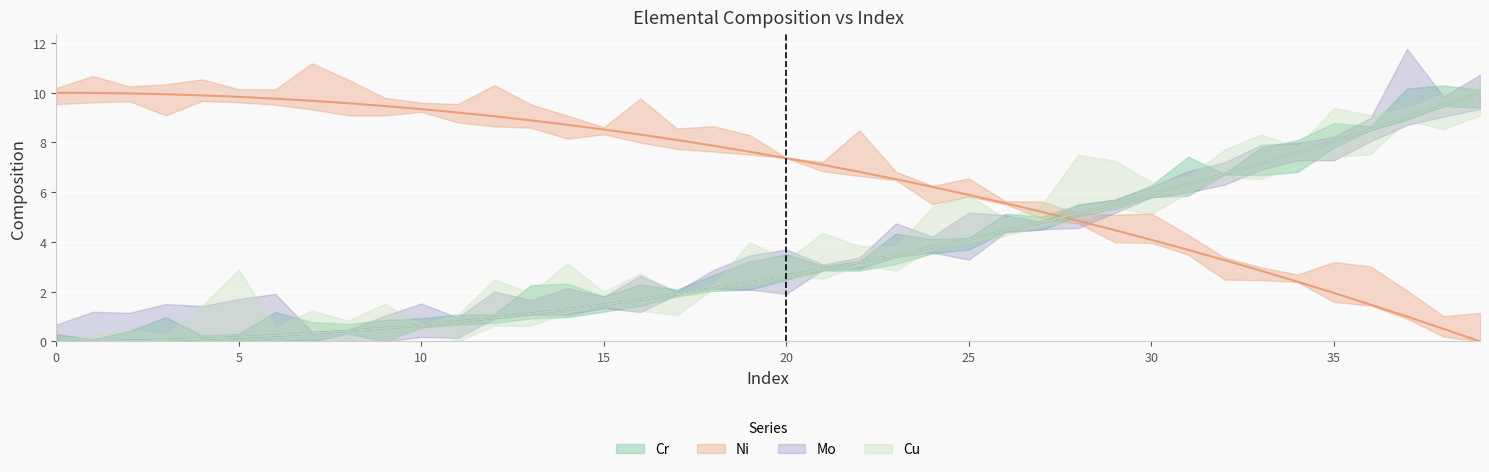

What is the sum of the Mo values at 14 and 37?

10.3